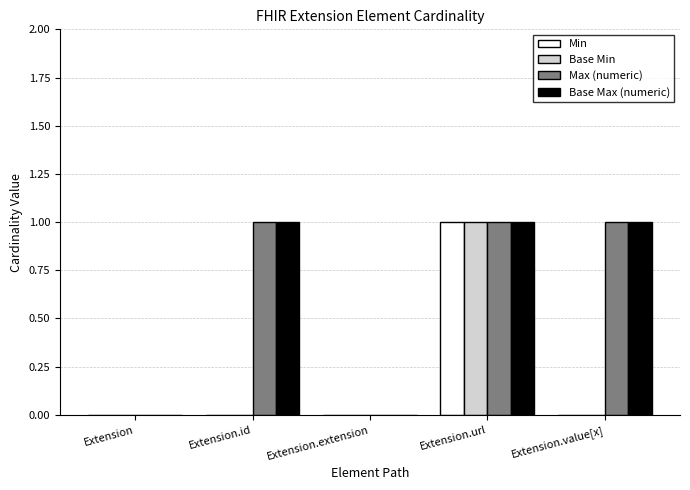

How many Base Min values are between 0 and 1?

5